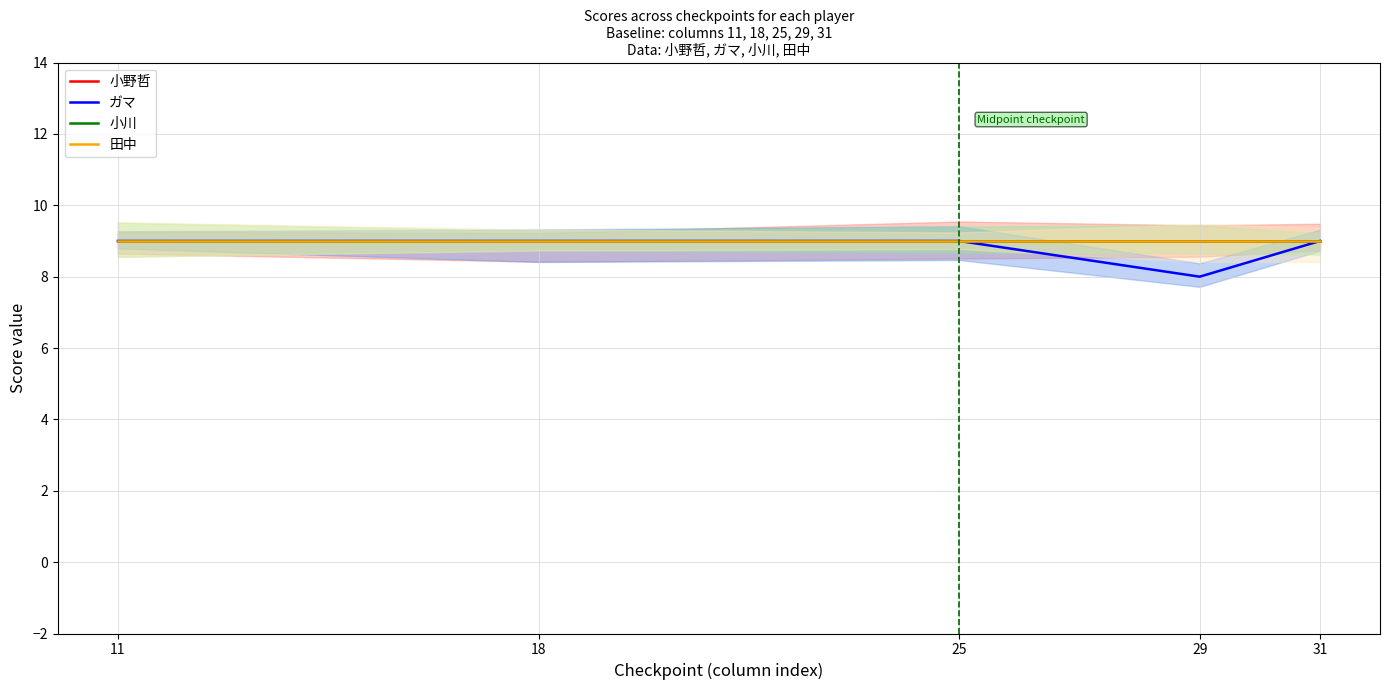

True or false: 田中 has a value of 12 at 25.

False